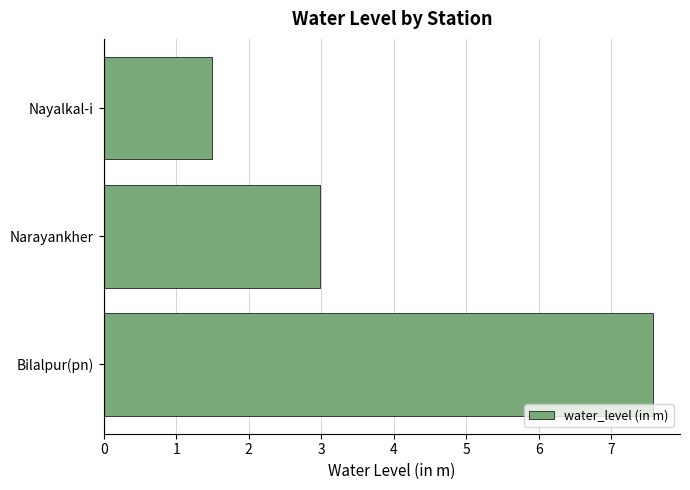

Count the number of data series in this chart.

1